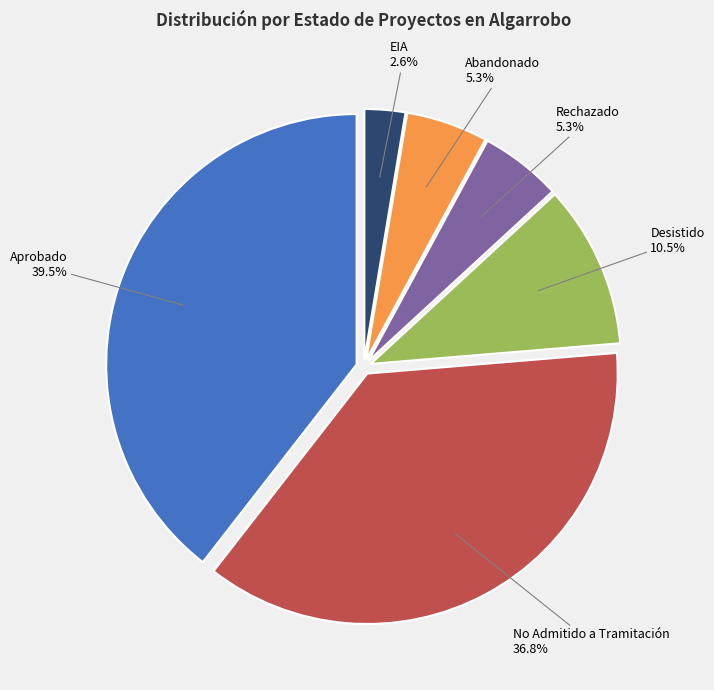

Does any single category account for the majority?

No